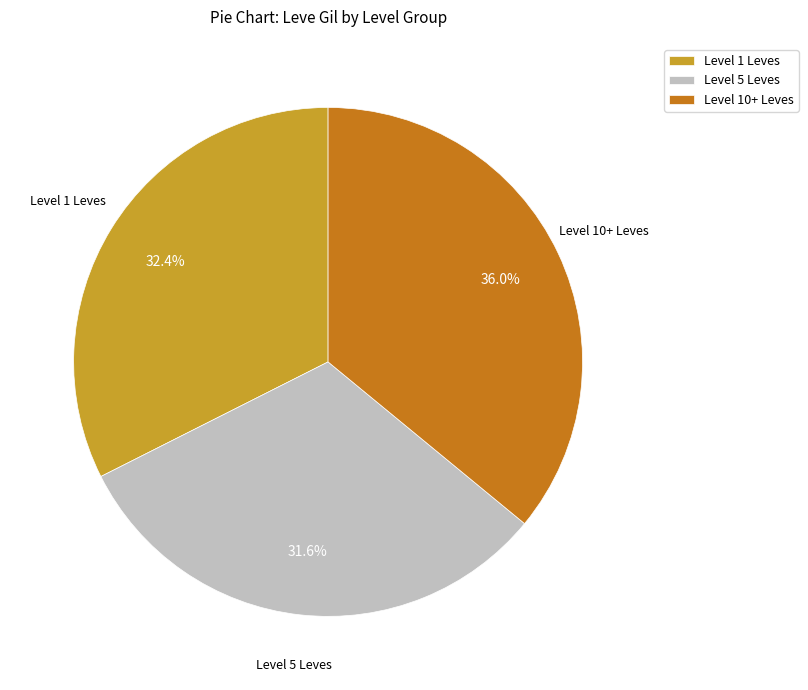

Is there any slice that represents more than half of the pie?

No